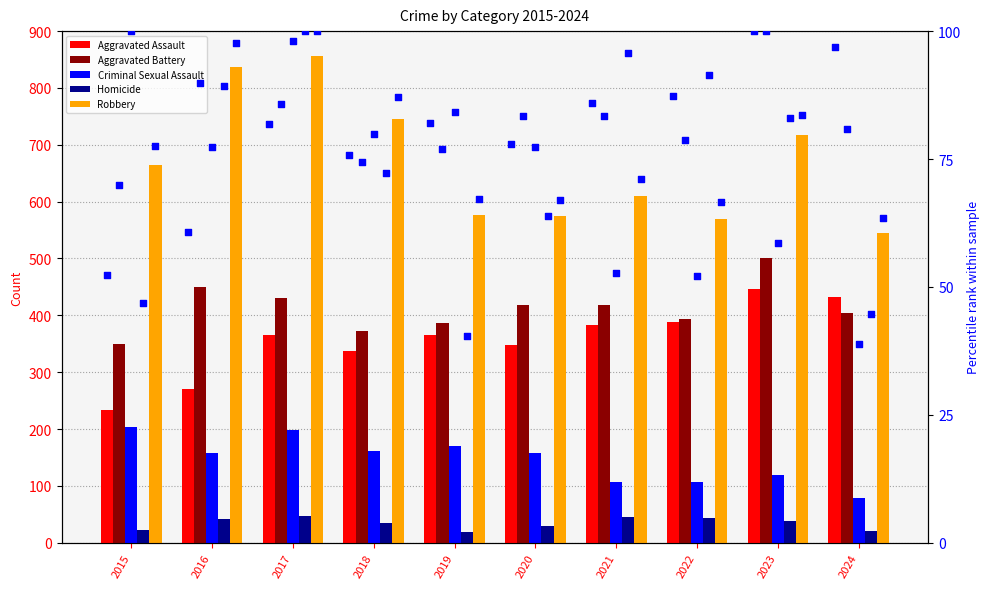

At how many categories does at least one series exceed 531?

10